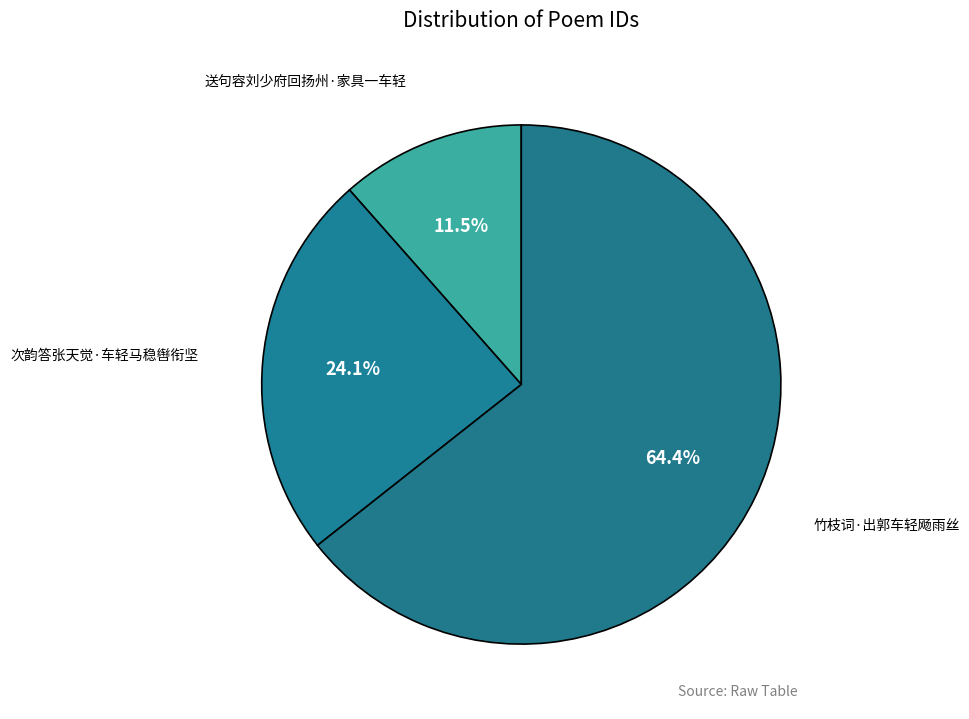

What is the largest slice in the pie chart?

竹枝词·出郭车轻飏雨丝